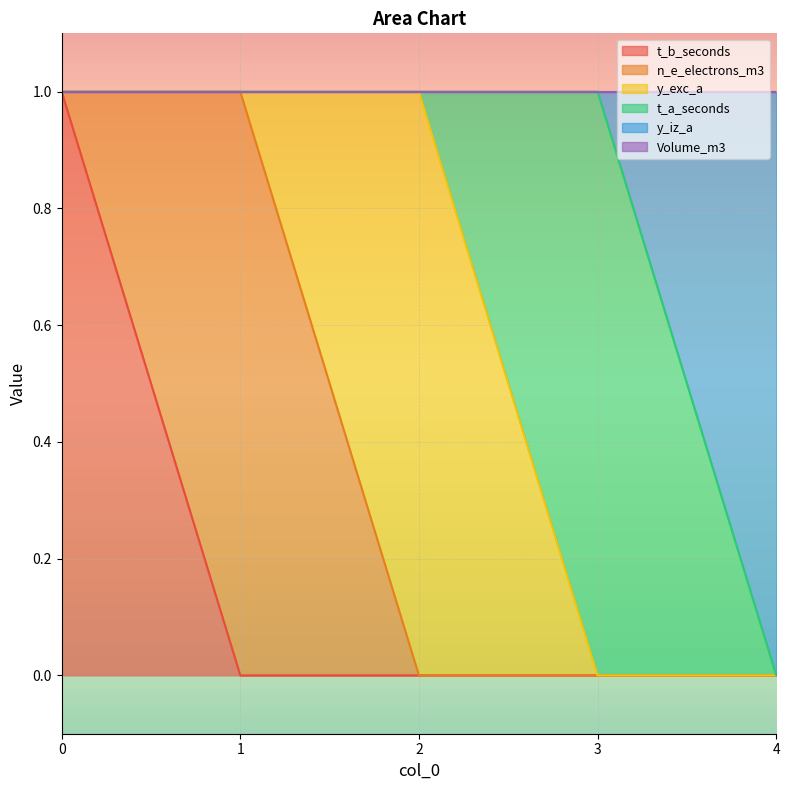

True or false: y_iz_a and Volume_m3 cross at least once.

False